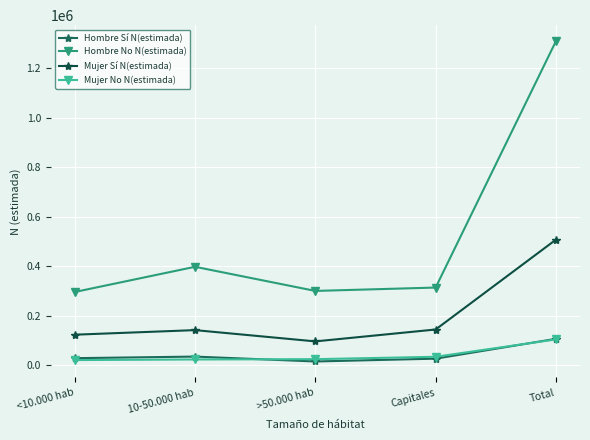

How many series are shown in this chart?

4